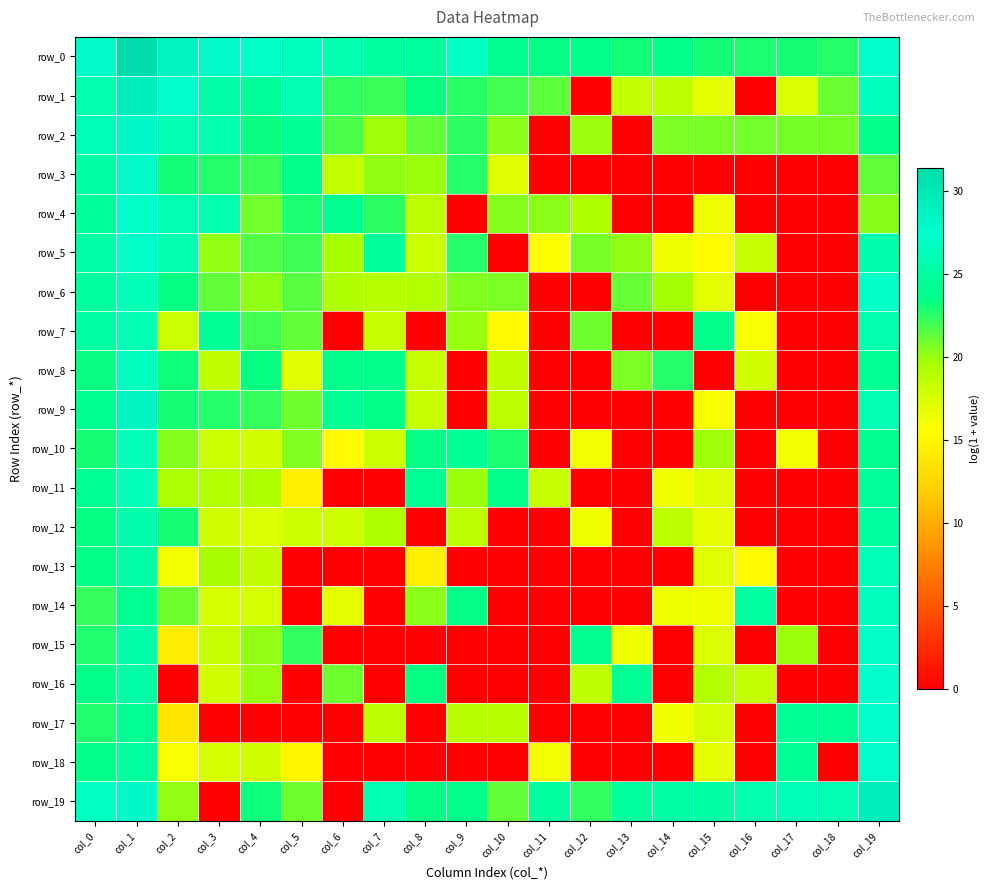

How many data points does each series have?

20